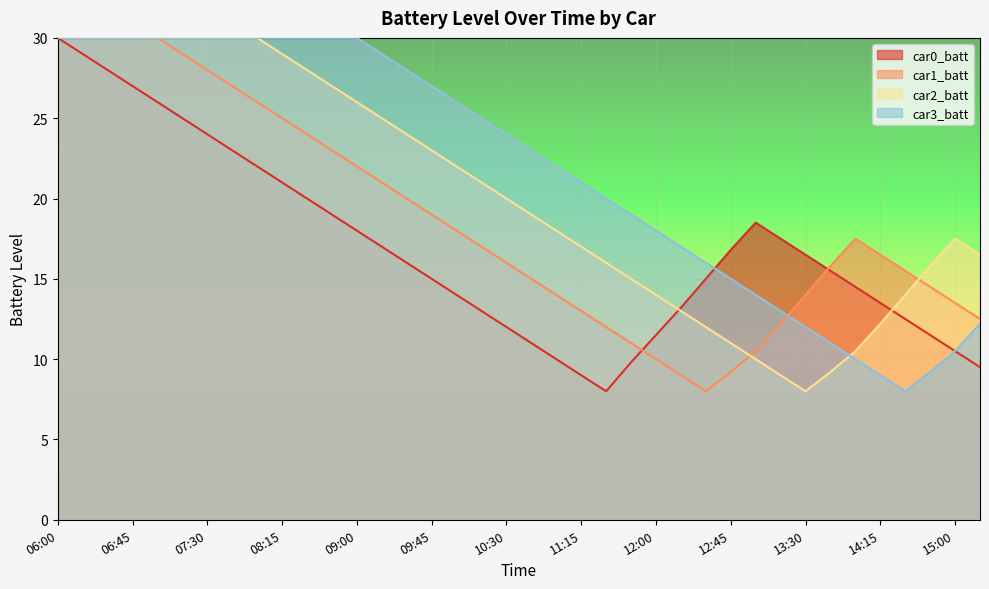

What is the sum of the car1_batt values at 12:00 and 11:00?

24.0